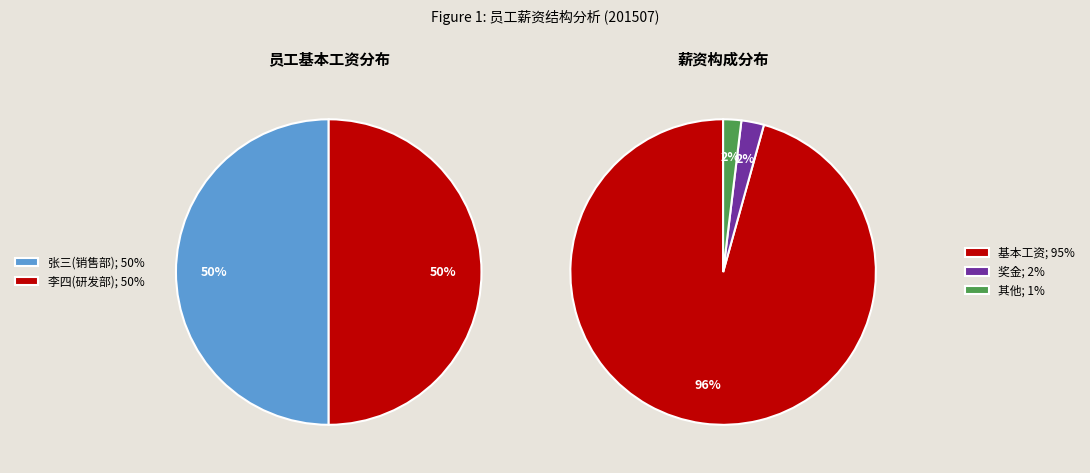

Which series changed the most between 0 and 1?

基本工资